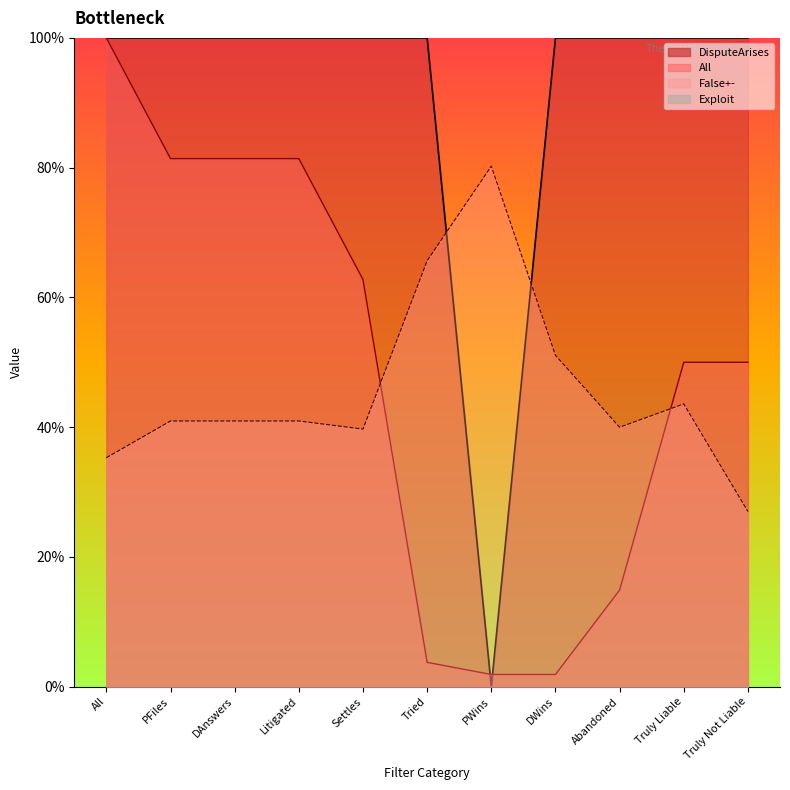

How many times do False+- and DisputeArises cross each other?

2